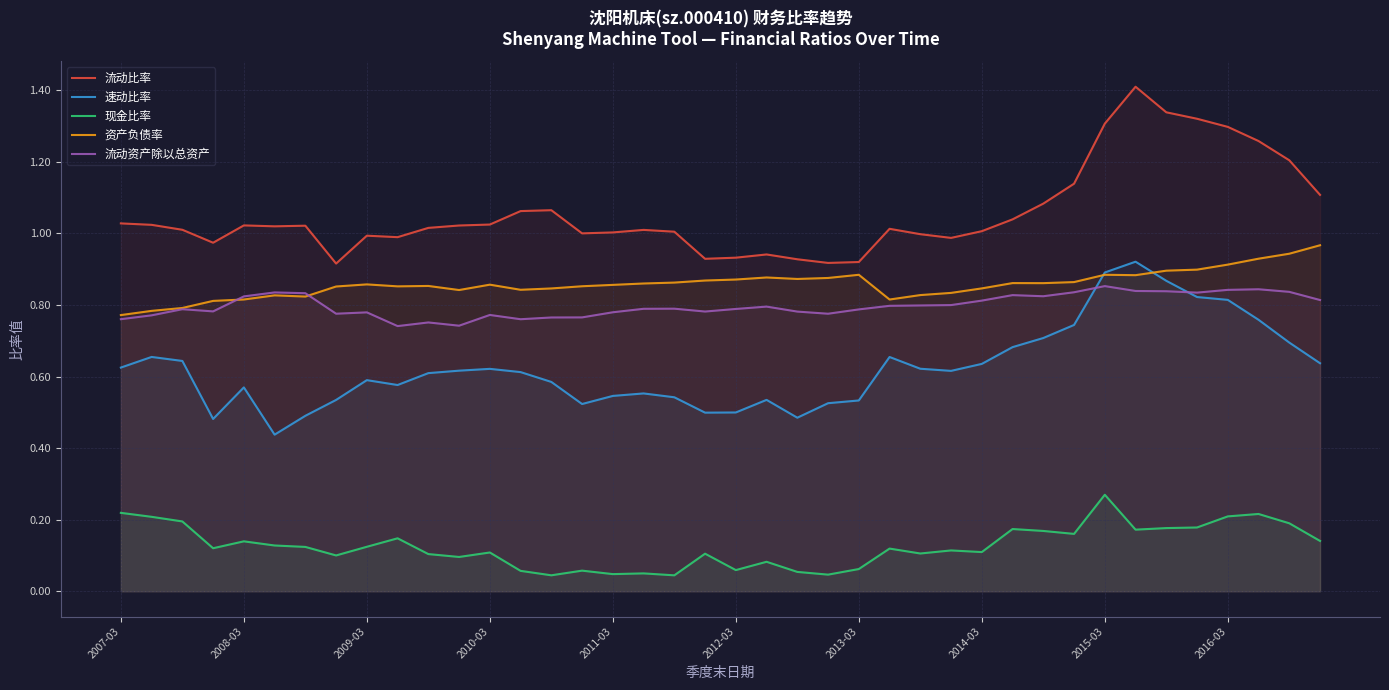

Does the chart have visible grid lines?

Yes